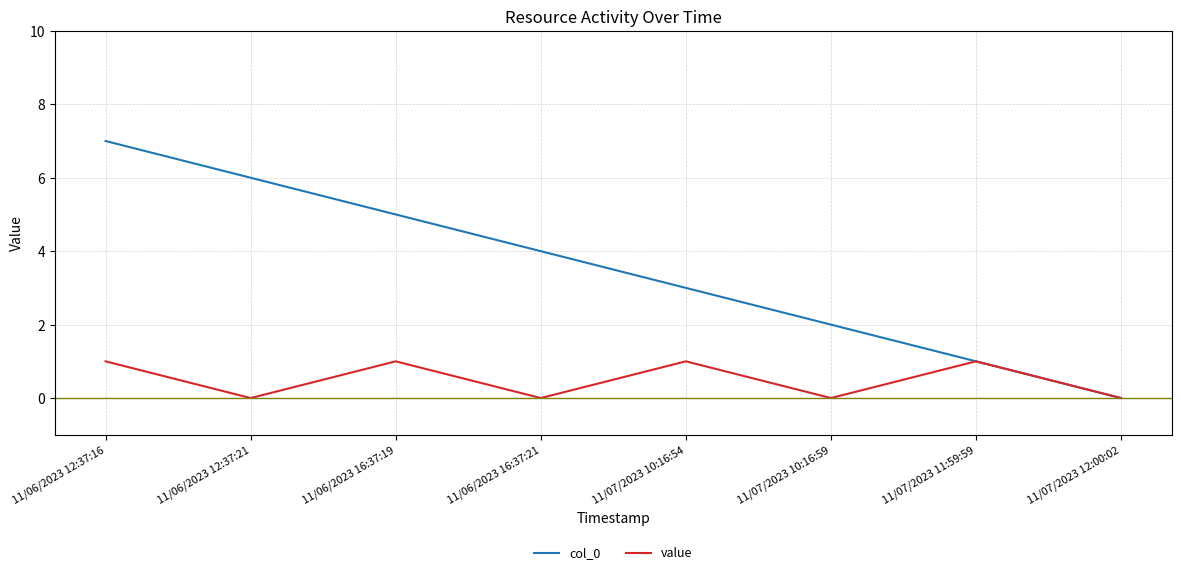

Is the value of value at 11/07/2023 12:00:02 greater than the value of col_0 at 11/07/2023 10:16:54?

No